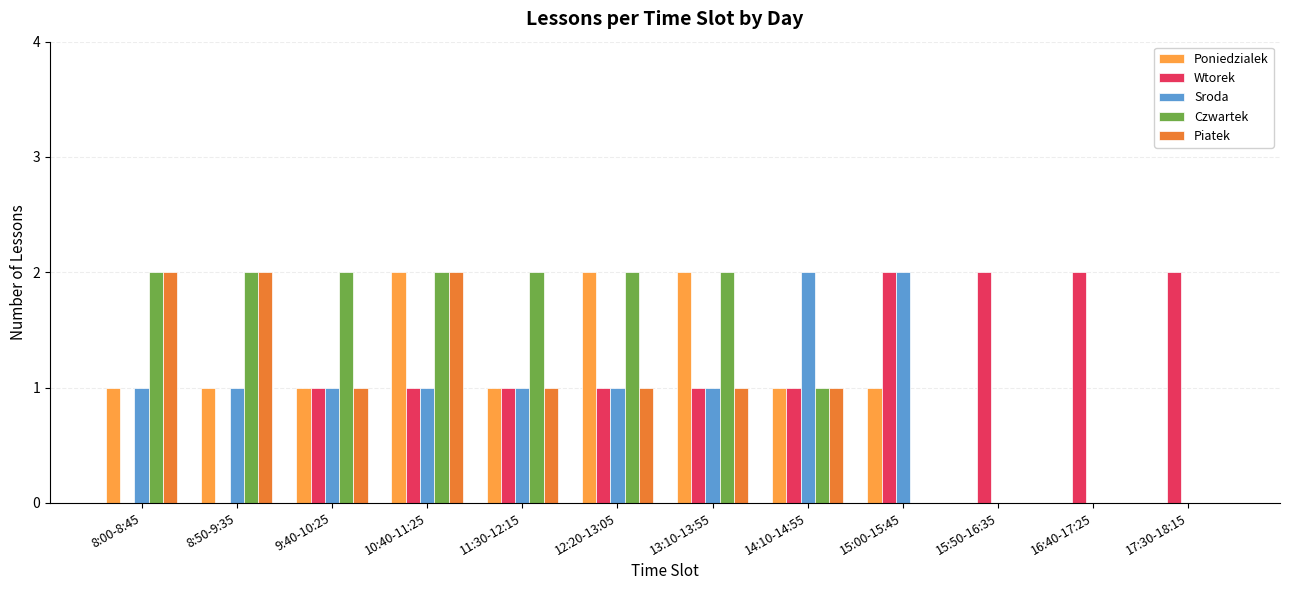

The Wtorek series shows -1 at 8:00-8:45. True or false?

False